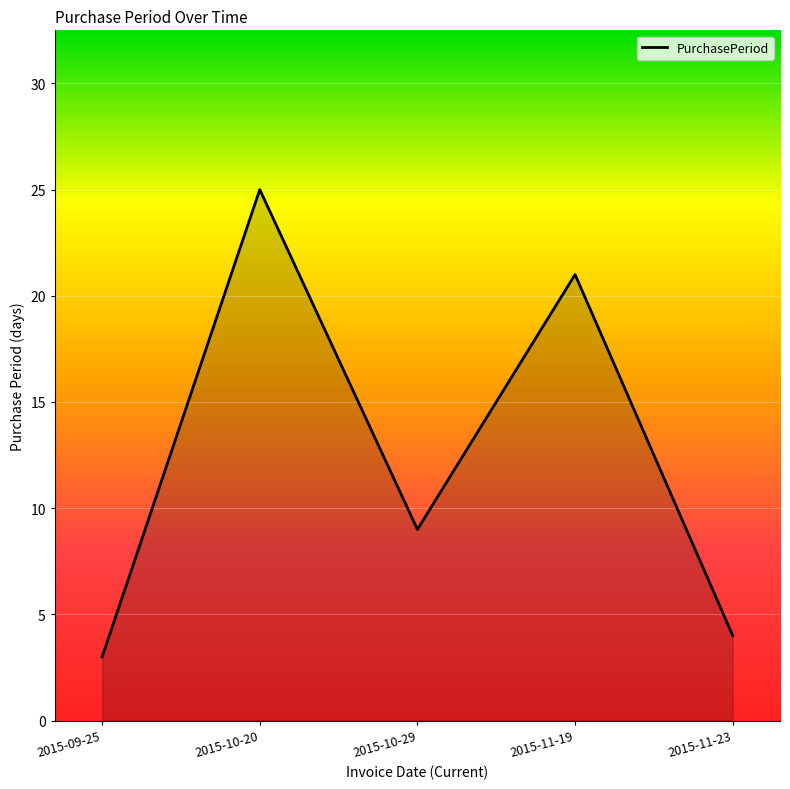

What is the smallest value displayed?

3